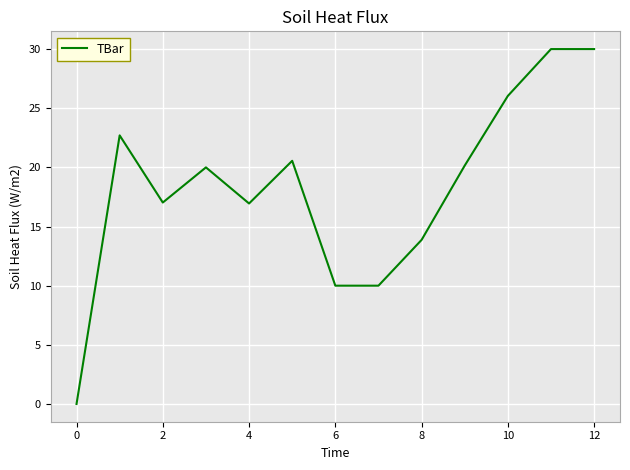

What is the maximum value shown in the chart?

30.0